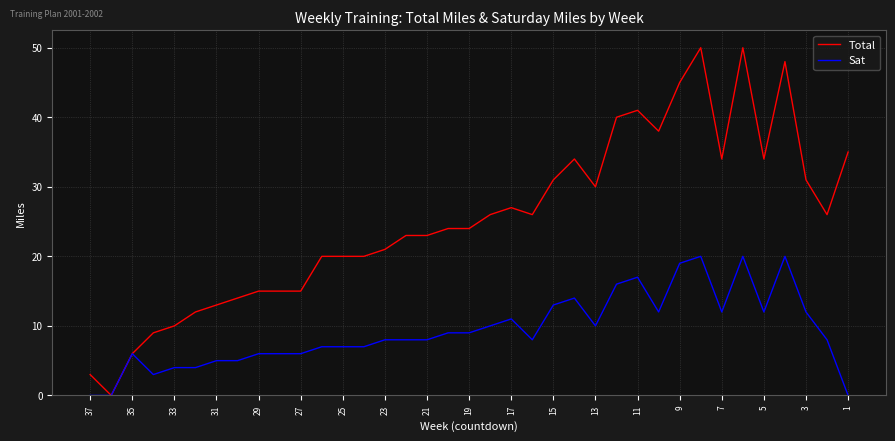

Which series has the widest spread of values?

Total